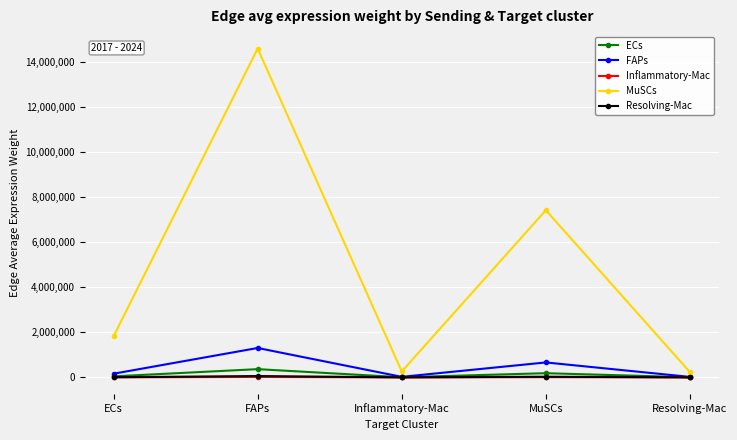

Which series has the widest spread of values?

MuSCs